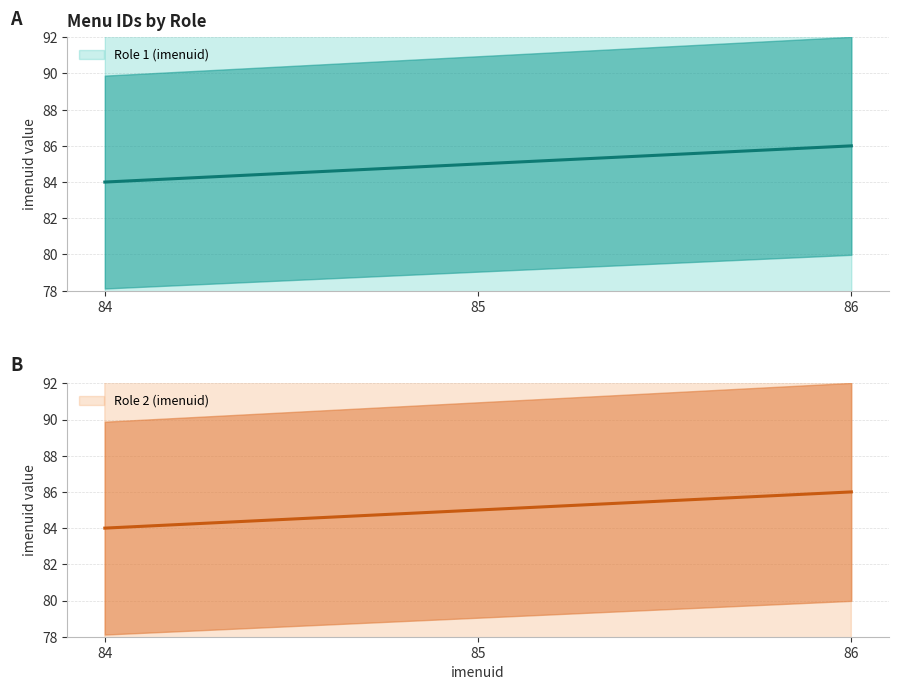

How many values in the Role 2 (imenuid) series are below 85?

1